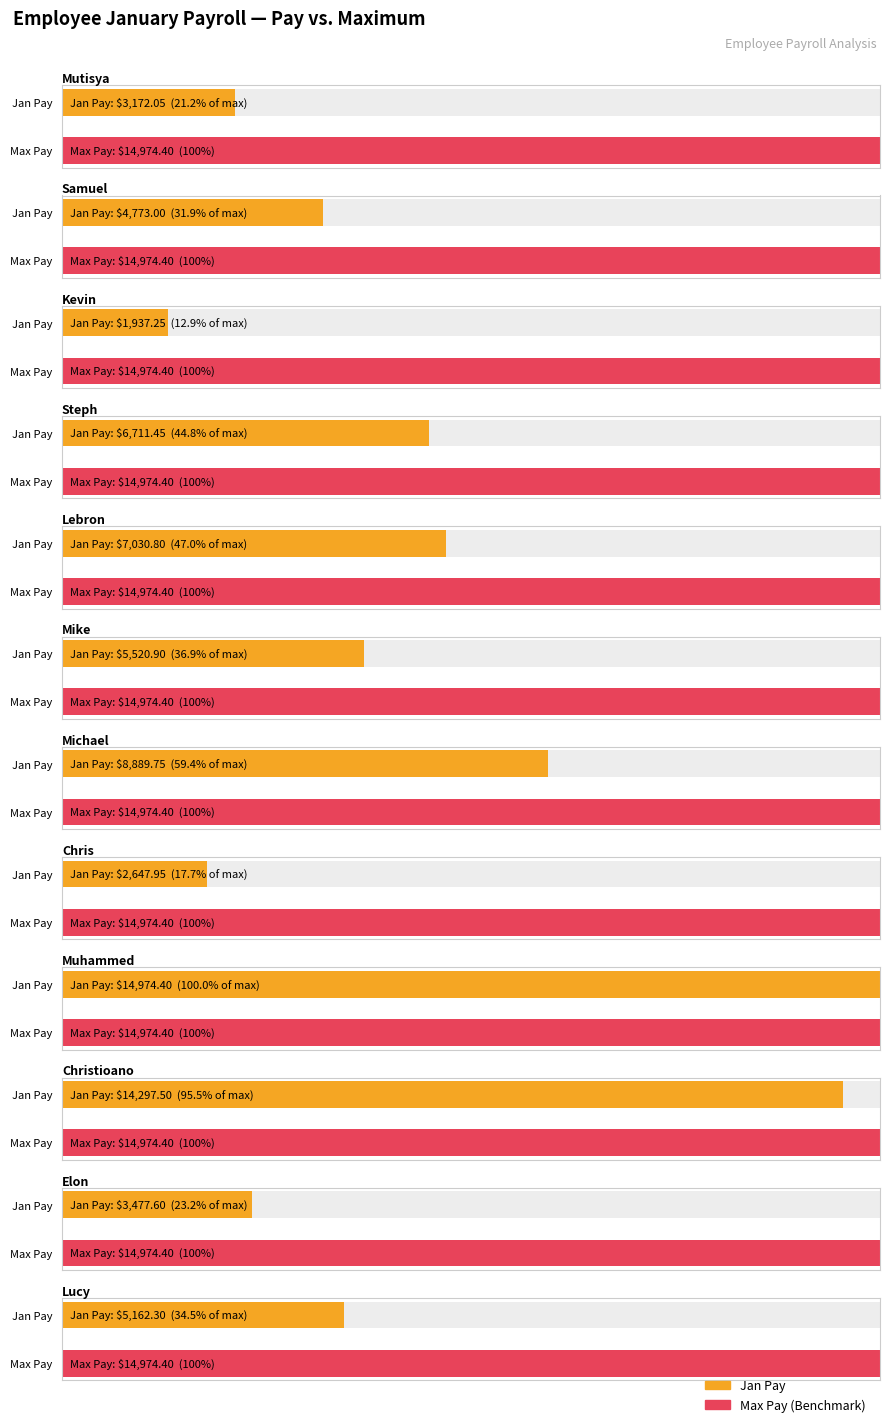

What is the difference between the maximum and minimum values?

13037.1